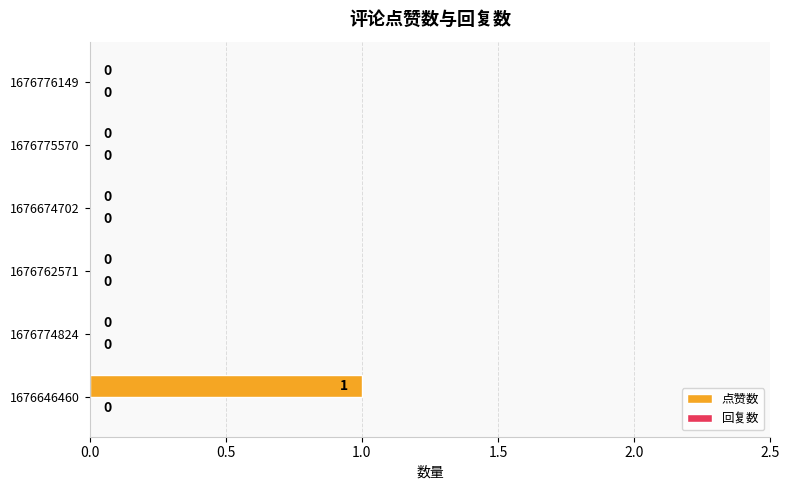

Count the number of categories in the chart.

6